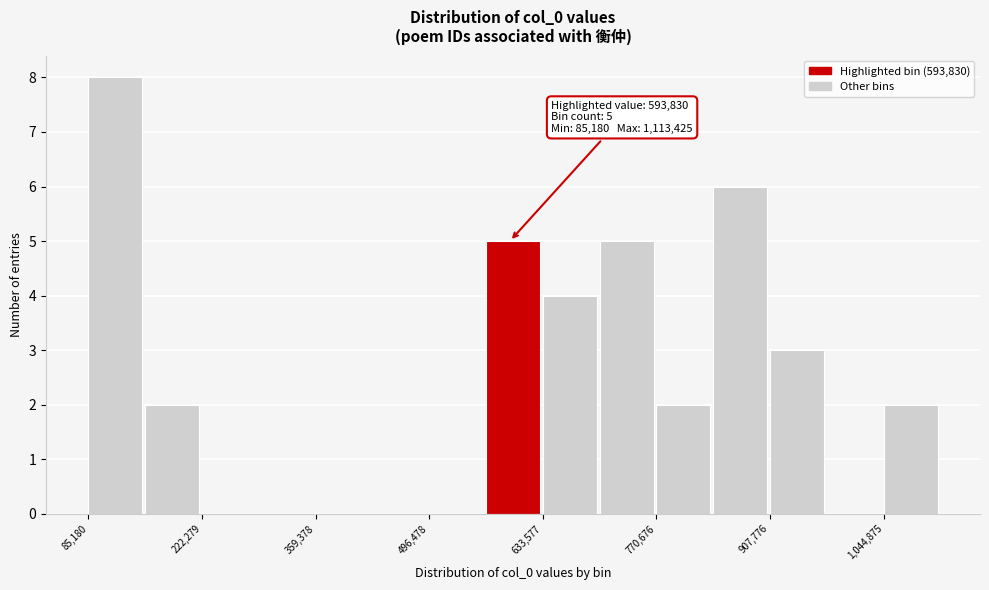

Around what value on the x-axis is the tallest bar? Give the approximate position of its centre, as read against the axis.

120000